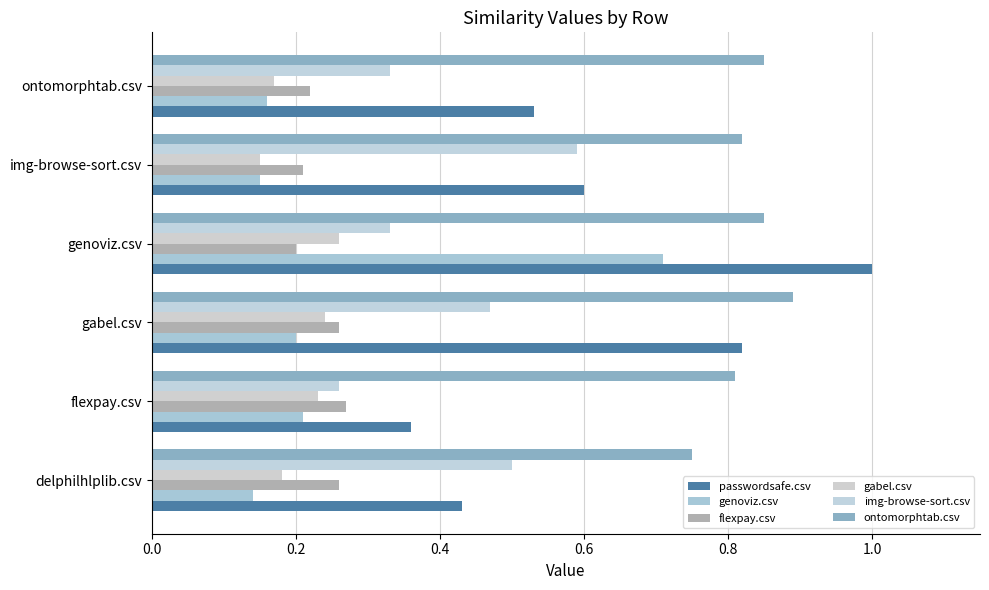

Reading right to left, what are all the values shown in this chart?

passwordsafe.csv: 0.5	0.6	1.0	0.8	0.4	0.4
genoviz.csv: 0.2	0.1	0.7	0.2	0.2	0.1
flexpay.csv: 0.2	0.2	0.2	0.3	0.3	0.3
gabel.csv: 0.2	0.1	0.3	0.2	0.2	0.2
img-browse-sort.csv: 0.3	0.6	0.3	0.5	0.3	0.5
ontomorphtab.csv: 0.8	0.8	0.8	0.9	0.8	0.8